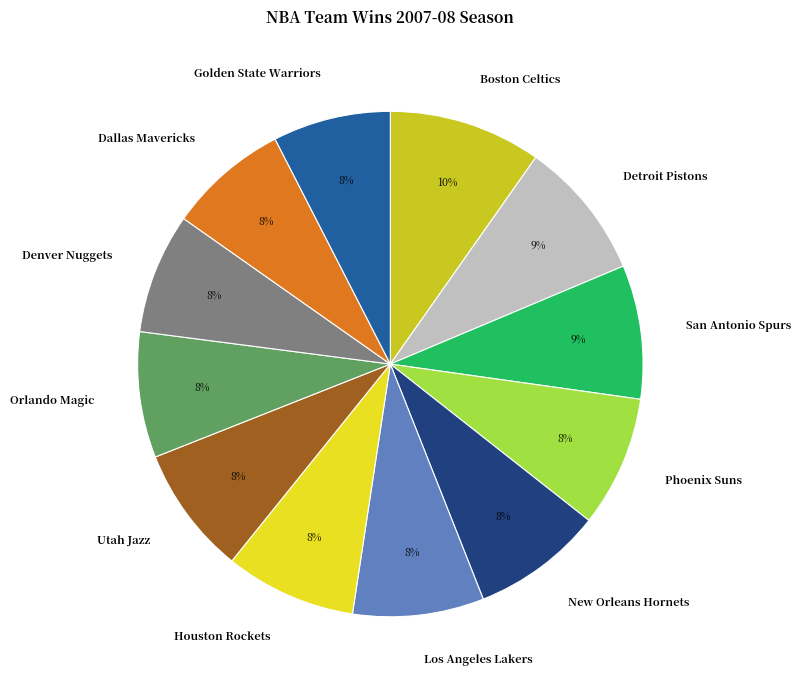

The Houston Rockets slice represents 20% of the pie. True or false?

False